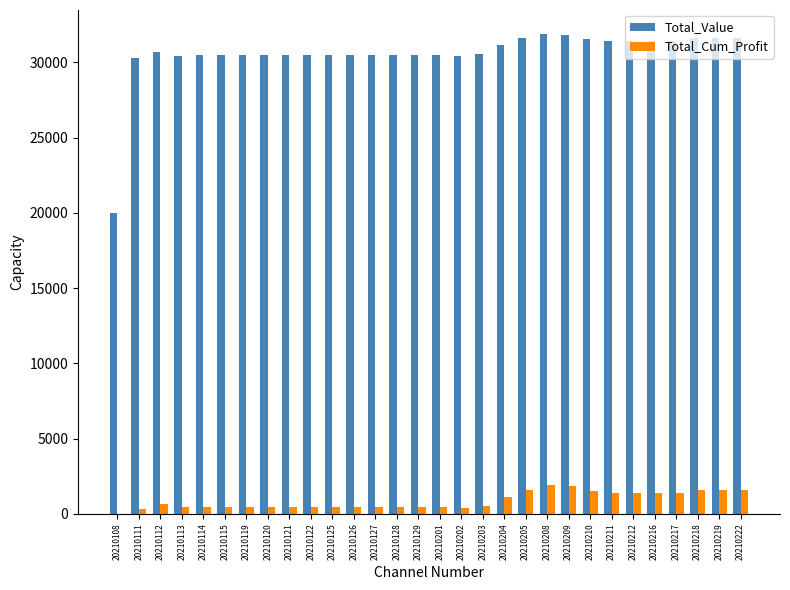

What is the sum of all Total_Cum_Profit values?

26564.6